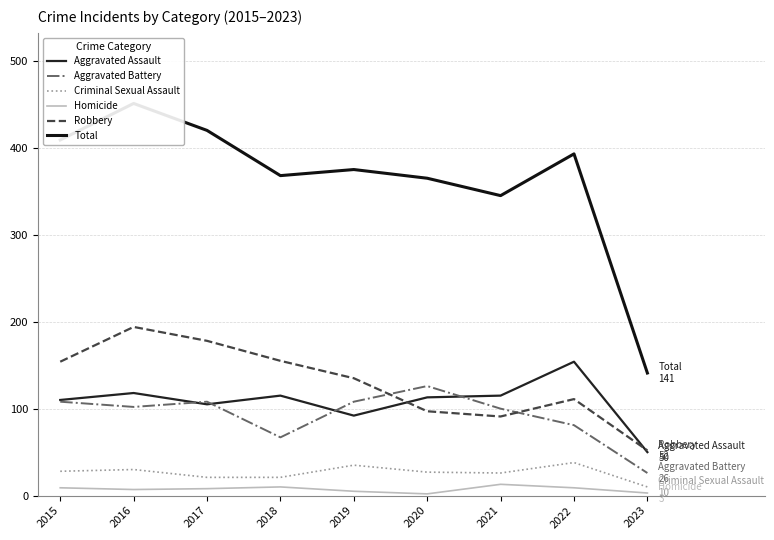

At which label does Aggravated Assault first exceed 113?

2016